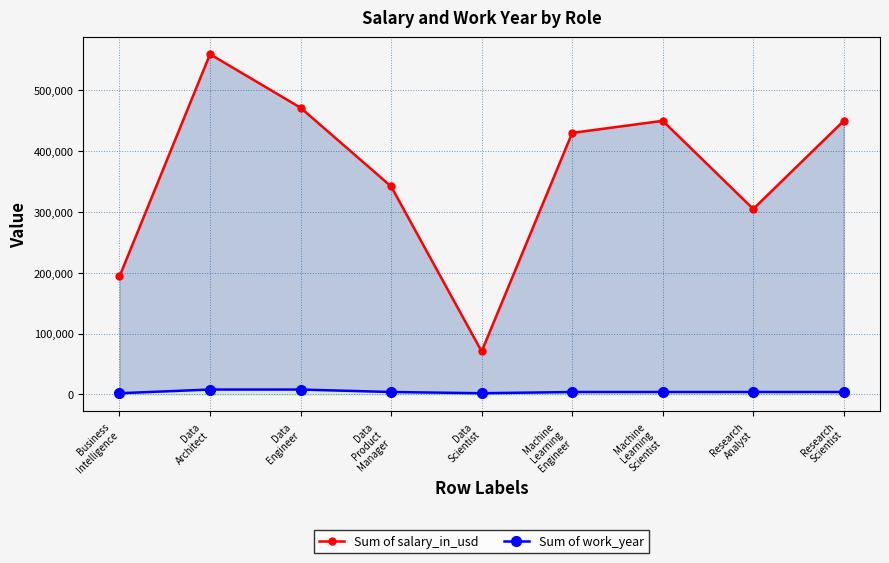

How many values in the Sum of work_year series are below 4048?

2